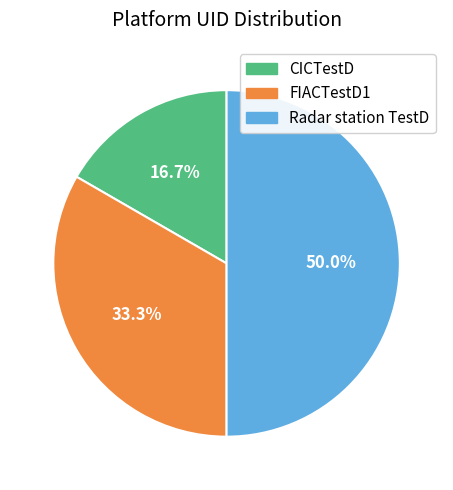

What percentage do Radar station TestD and FIACTestD1 together represent?

83.3%